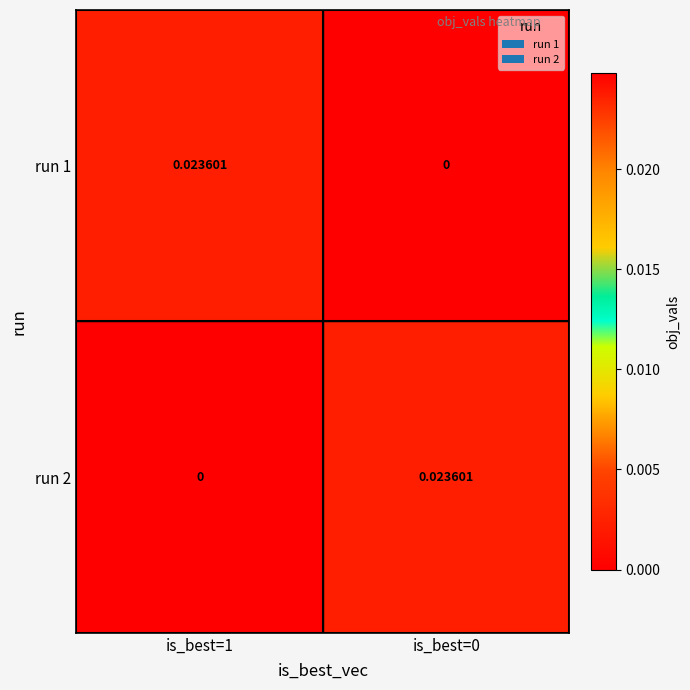

Is the value of run 2 at is_best=1 greater than the value of run 1 at is_best=1?

No